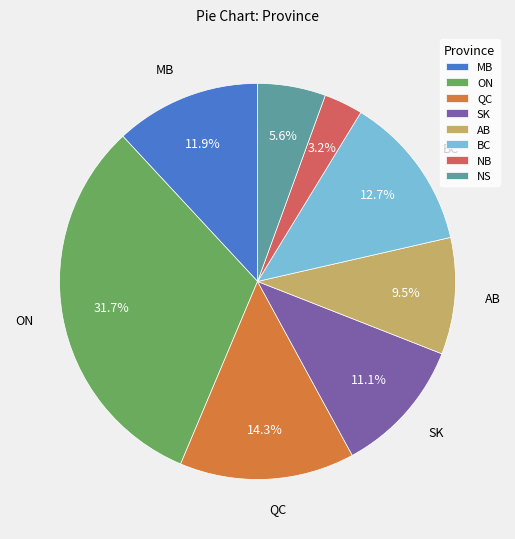

Count the number of slices in the pie.

8